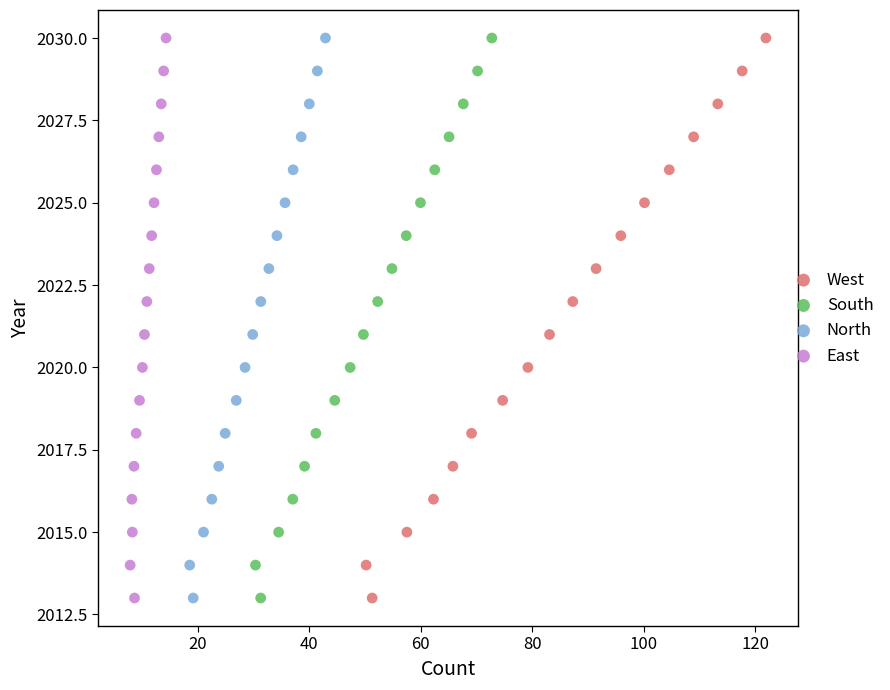

What are all the series names shown in the legend?

West, South, North, East